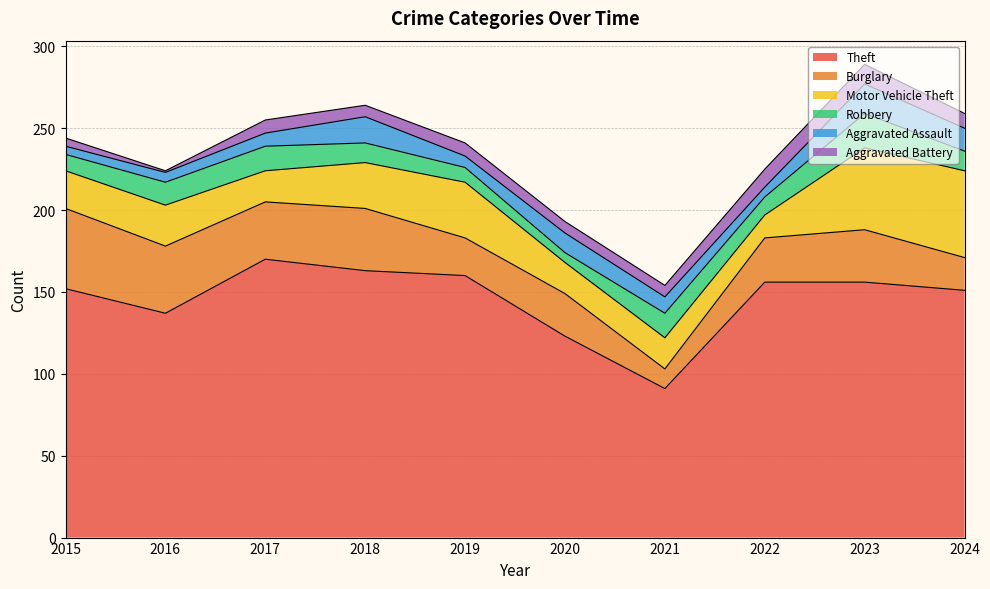

Does the chart have visible grid lines?

Yes